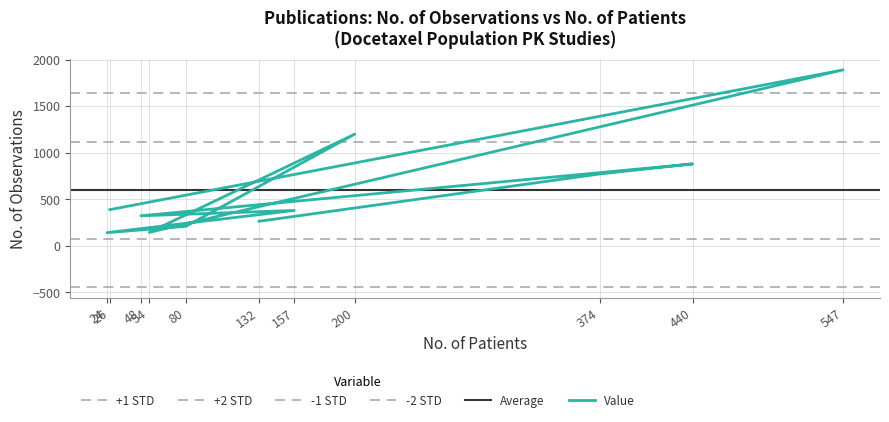

Reading left to right, what are all the values shown in this chart?

26=389	547=1890	54=145	200=1200	80=210	24=142	157=380	48=323	440=880	374=772	132=264